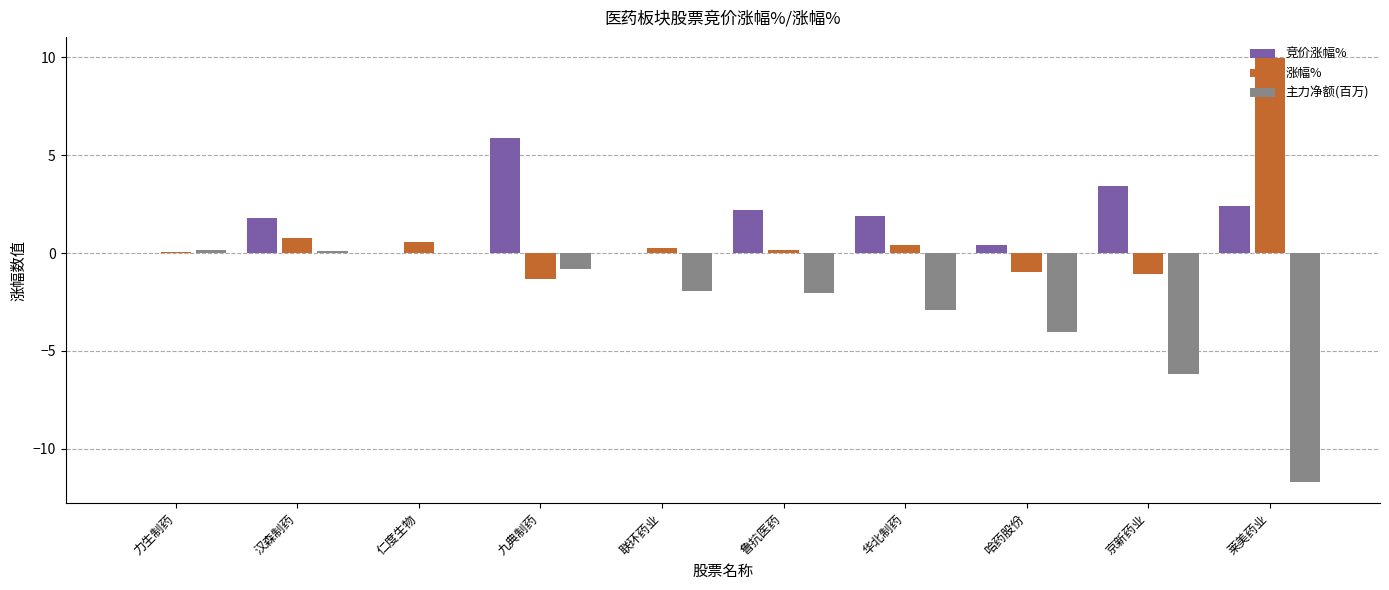

How many series are shown in this chart?

3